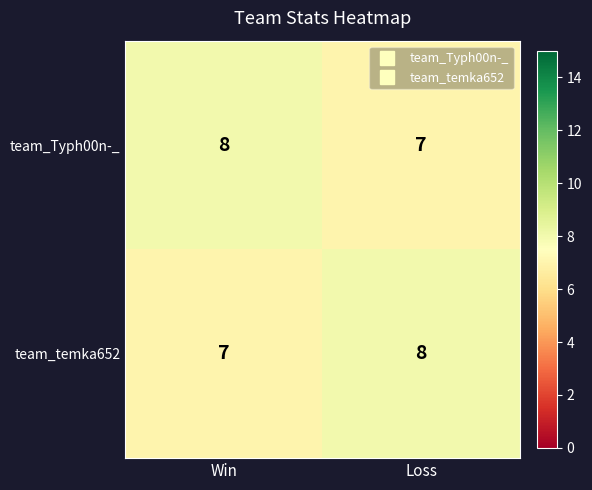

What is the total value across all series at Loss?

15